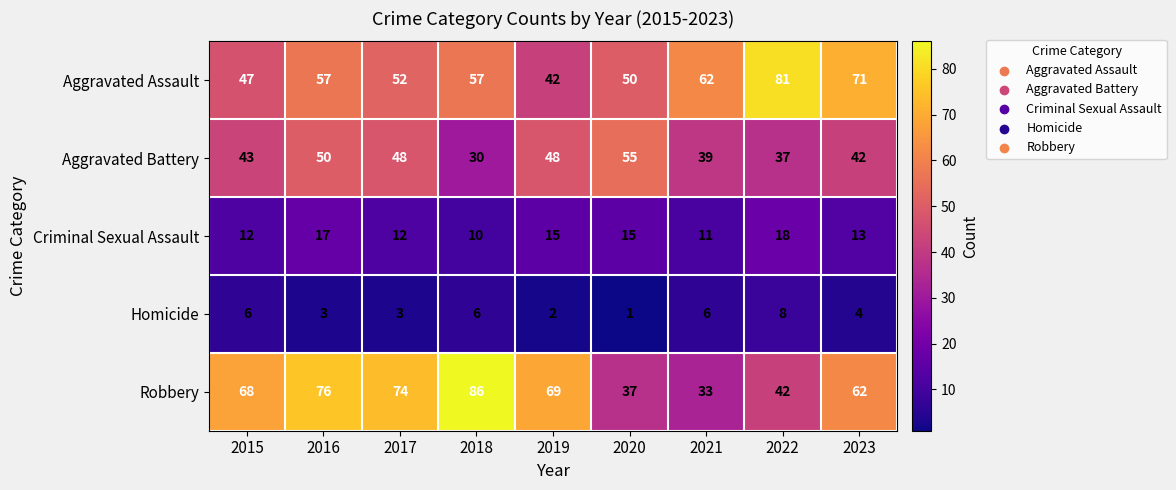

What is the difference between the second highest and second lowest values in the Aggravated Battery series?

13